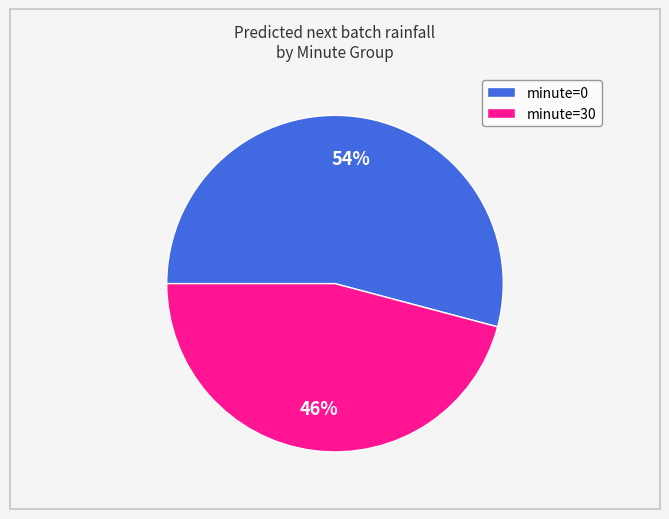

How many segments does this pie chart have?

2